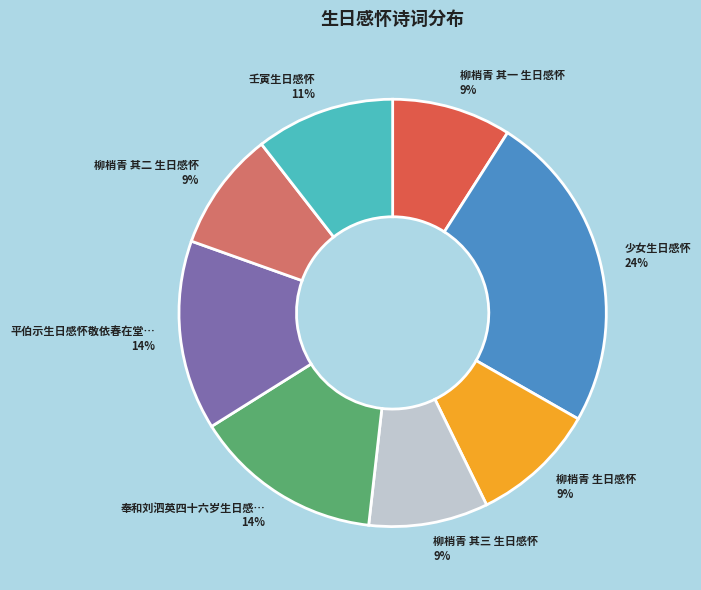

Count the number of slices in the pie.

8